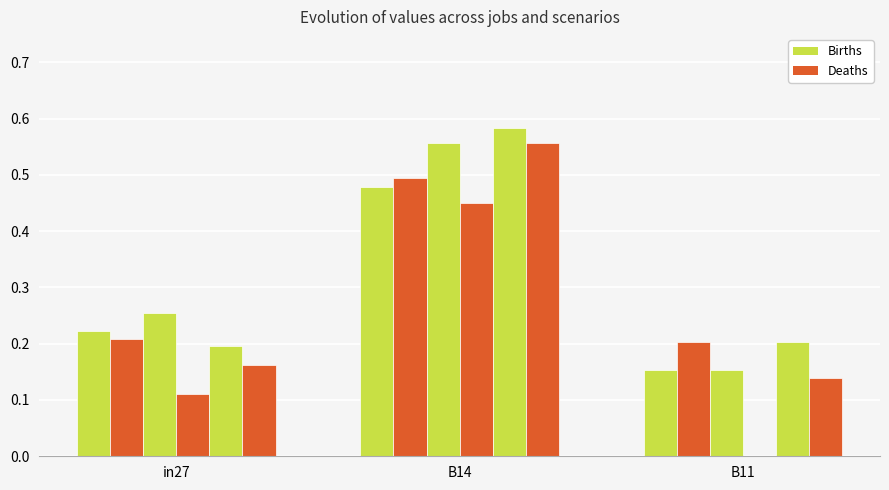

Between B11 and in27, which is larger?

in27